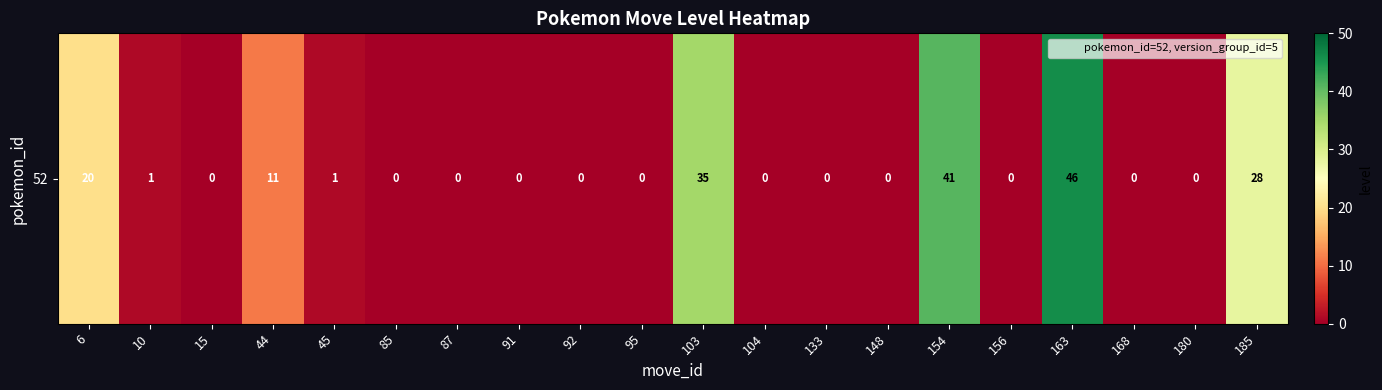

What is the difference between the second highest and second lowest values?

41